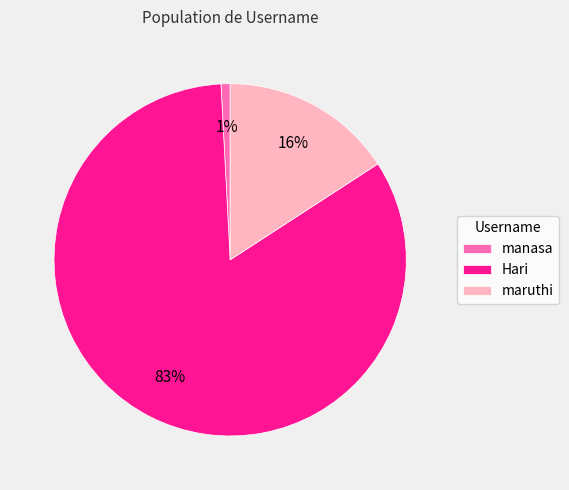

Do Hari and manasa together represent more than half of the pie?

Yes